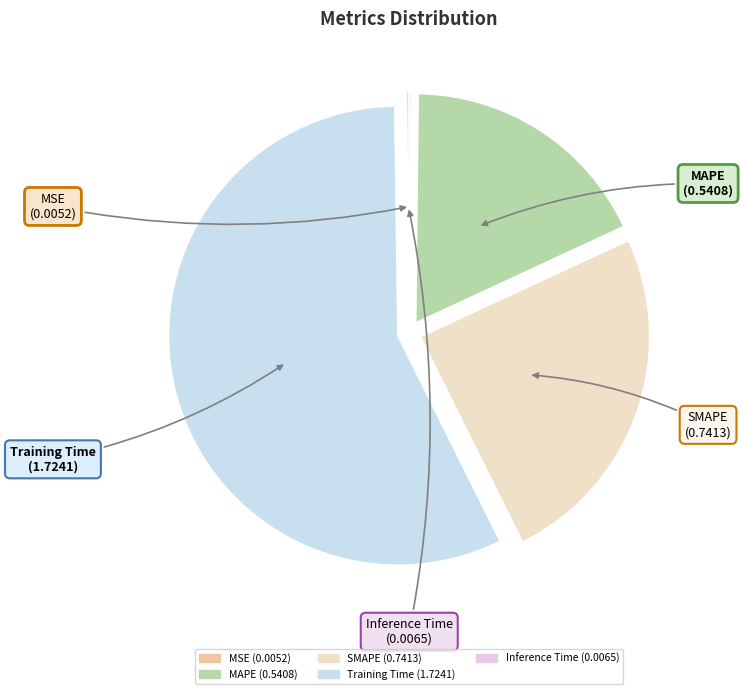

What is the largest slice in the pie chart?

Training Time